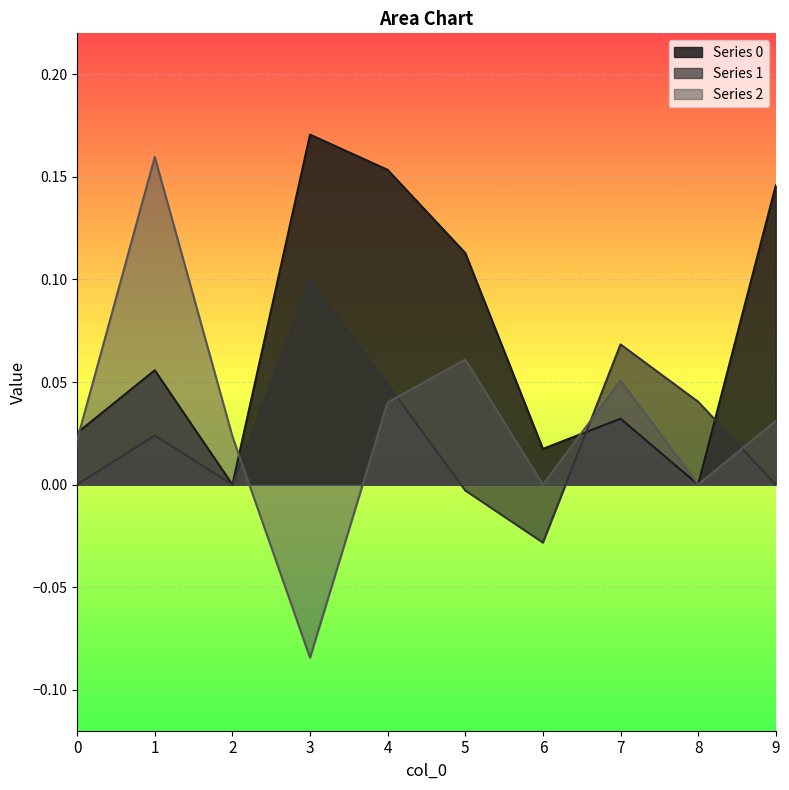

Reading left to right, extract all data points from this chart.

0: 0=0.0	1=0.1	2=0.0	3=0.2	4=0.2	5=0.1	6=0.0	7=0.0	8=0.0	9=0.1
1: 0=0.0	1=0.0	2=0.0	3=0.1	4=0.0	5=-0.0	6=-0.0	7=0.1	8=0.0	9=0.0
2: 0=0.0	1=0.2	2=0.0	3=-0.1	4=0.0	5=0.1	6=0.0	7=0.1	8=0.0	9=0.0